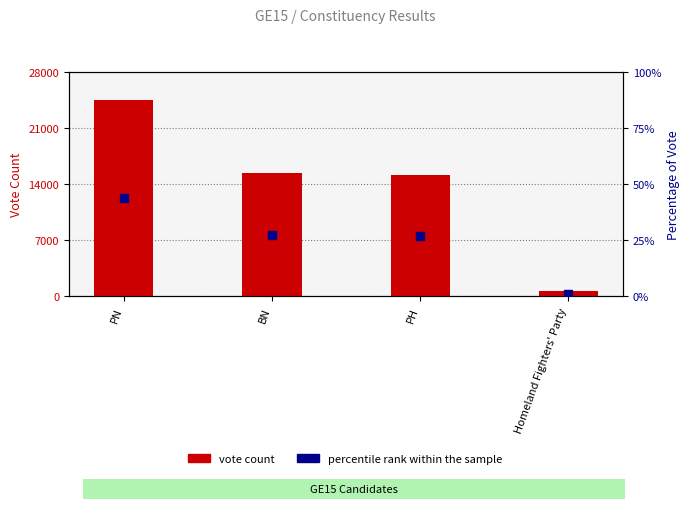

Which series contains the lowest Y value?

percentile rank within the sample